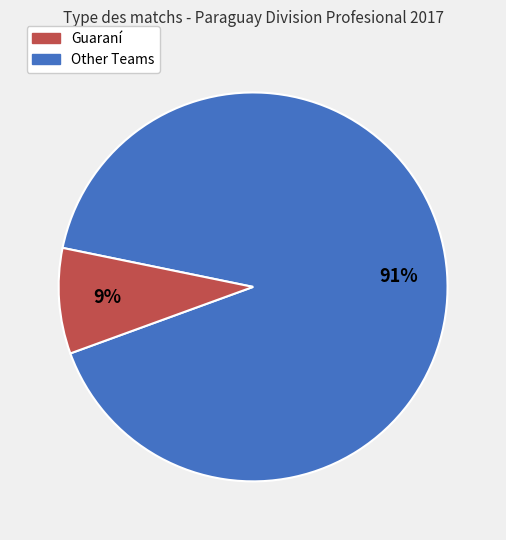

To the nearest percent, what is the difference between the largest and smallest slice percentages?

82%